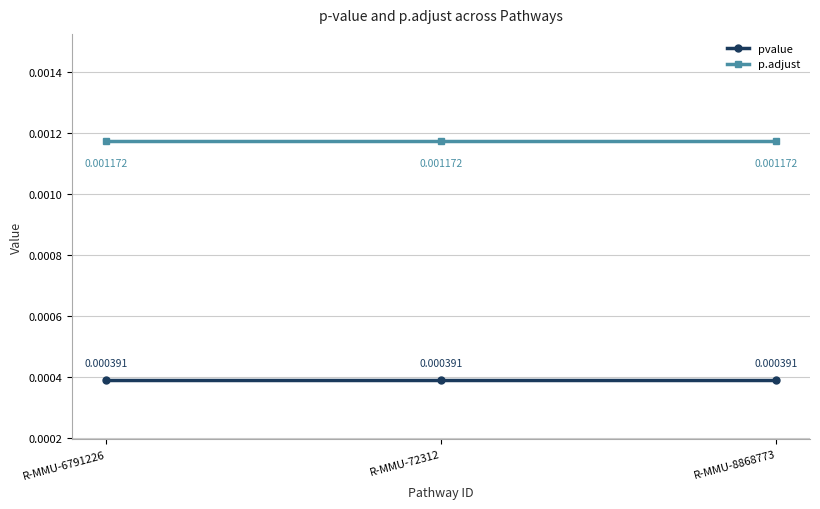

List the series in order of their peak value, highest first.

p.adjust, pvalue